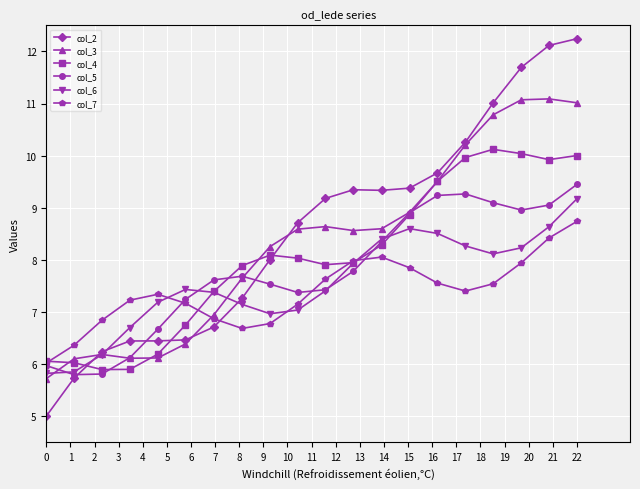

How many lines are shown in the chart?

6